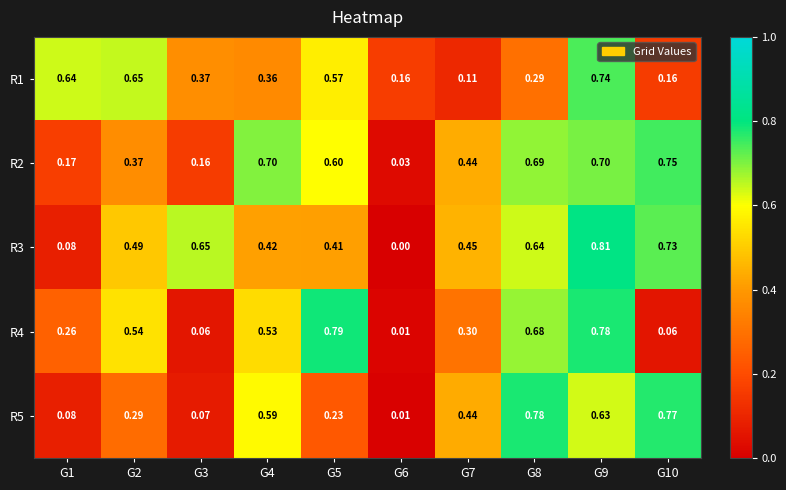

Is the value of R2 at G4 greater than the value of R1 at G6?

Yes